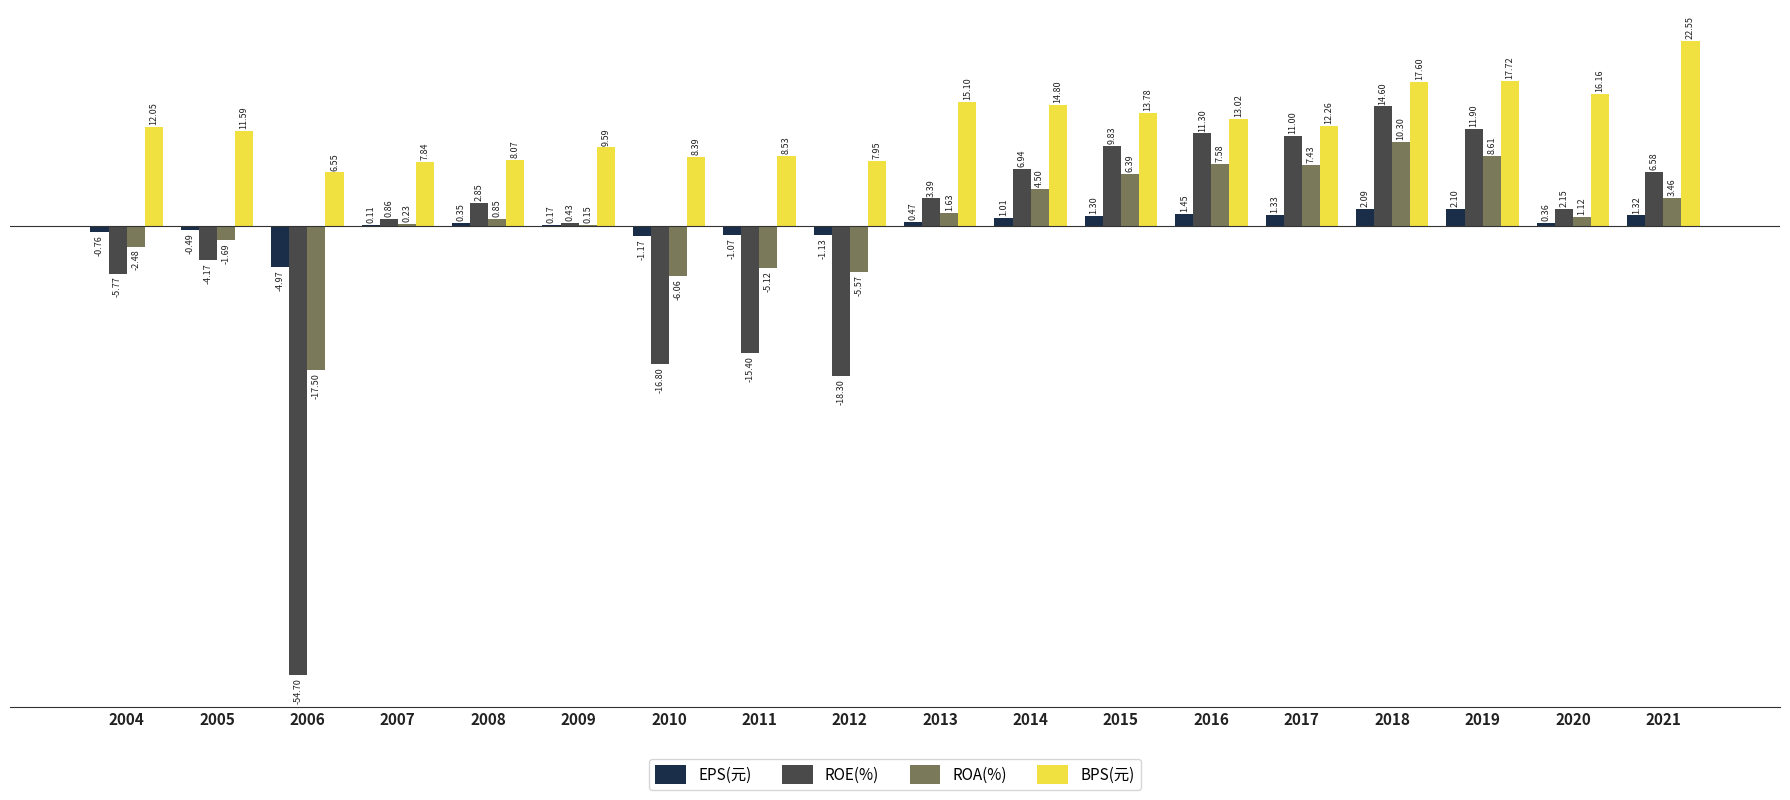

Which series has the largest total across all categories?

BPS(元)